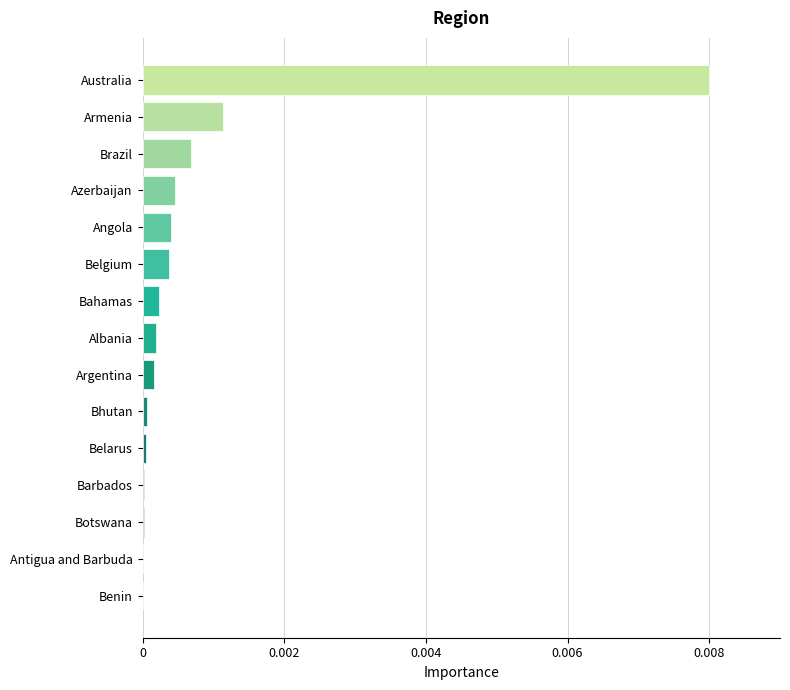

True or false: the data shows 0.0 at Argentina.

True